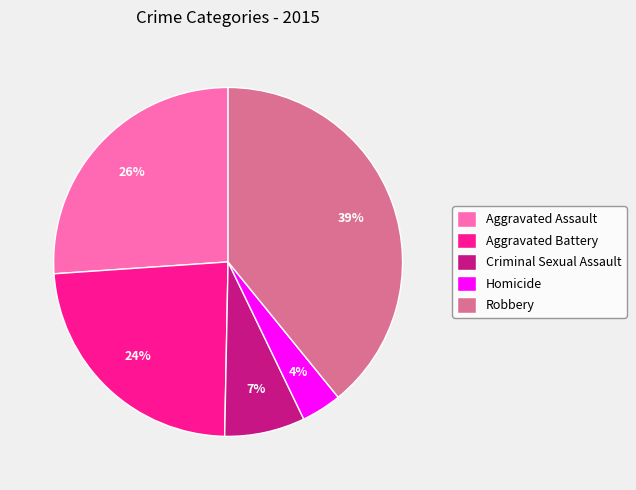

The Criminal Sexual Assault slice represents 22% of the pie. True or false?

False